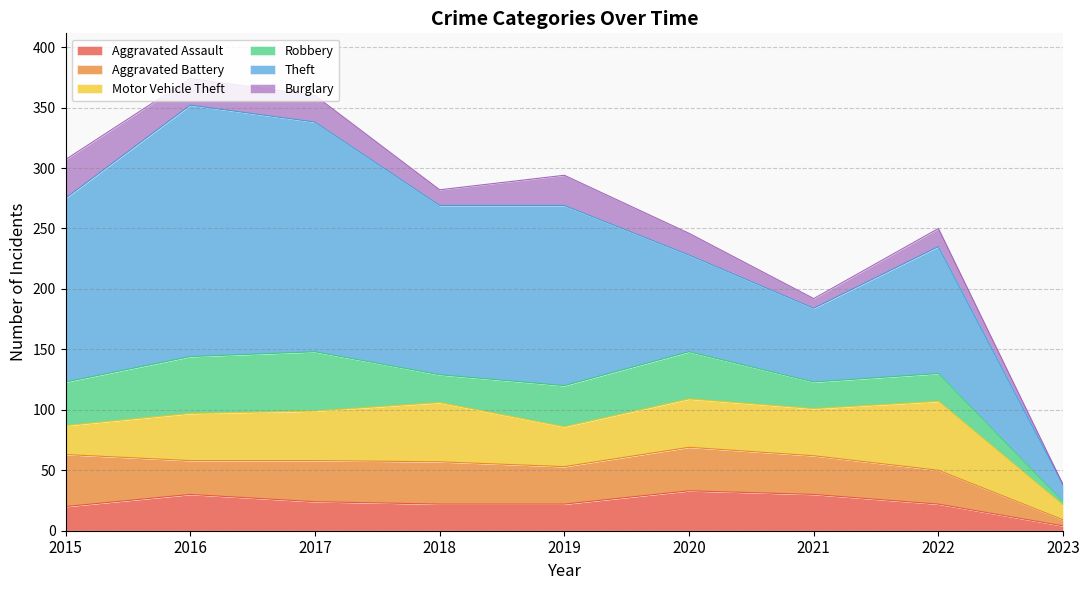

Does the chart display data point markers on the line(s)?

No